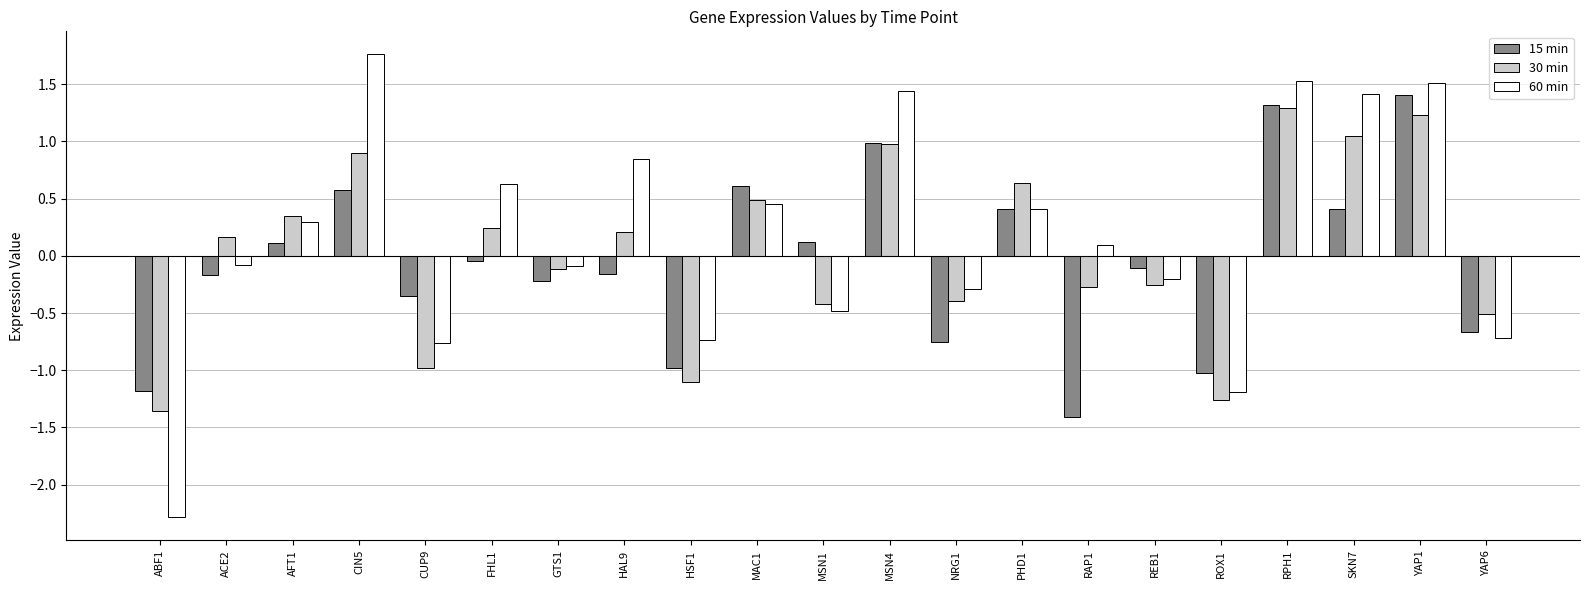

At which category does the chart reach its peak across all series?

CIN5